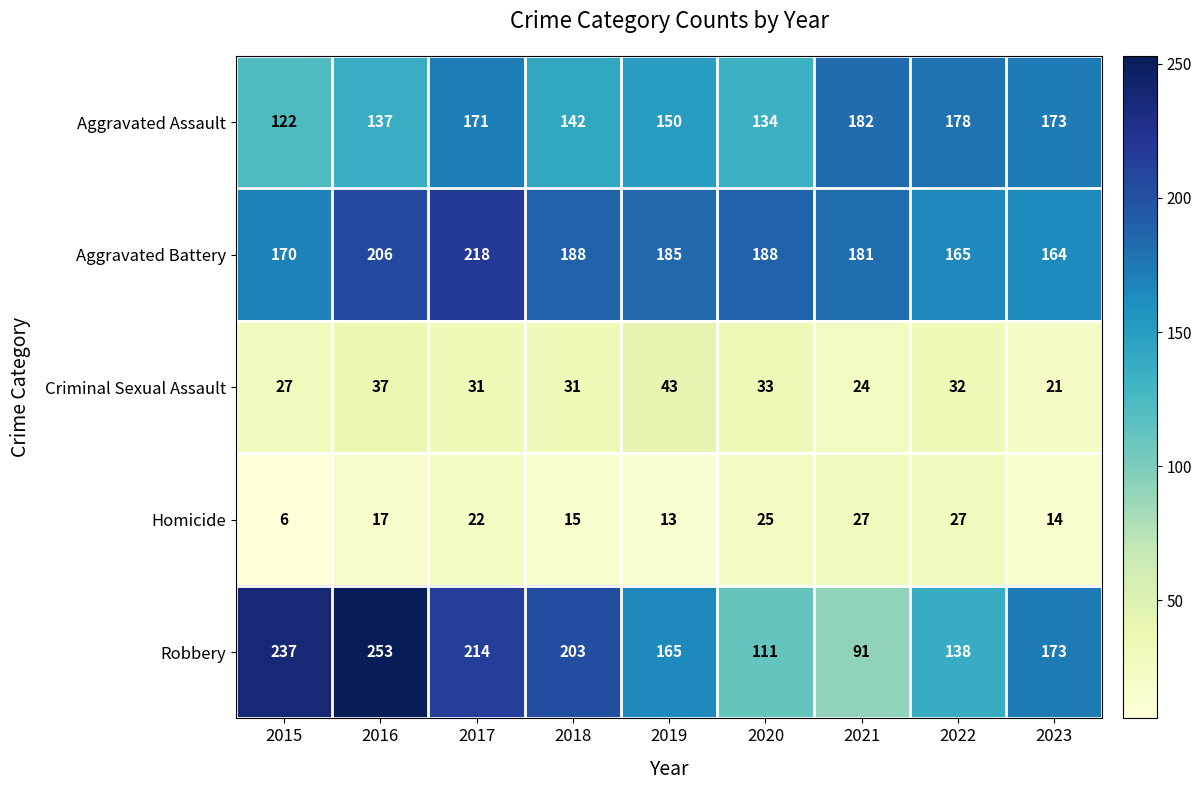

Which category has the highest value across all series?

2016